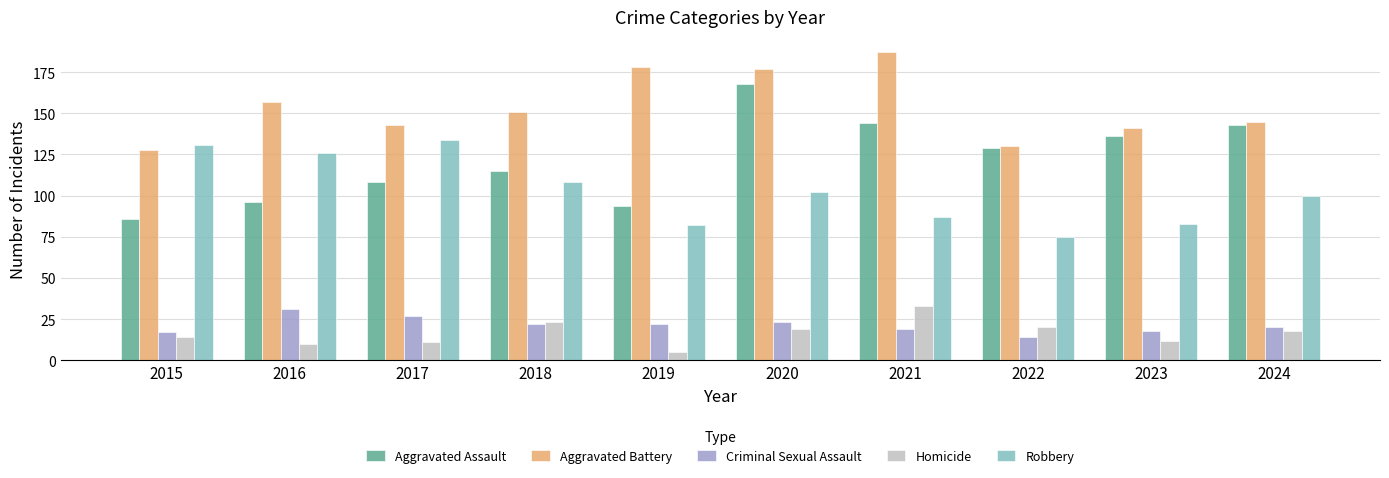

At which label does Aggravated Assault reach its peak?

2020